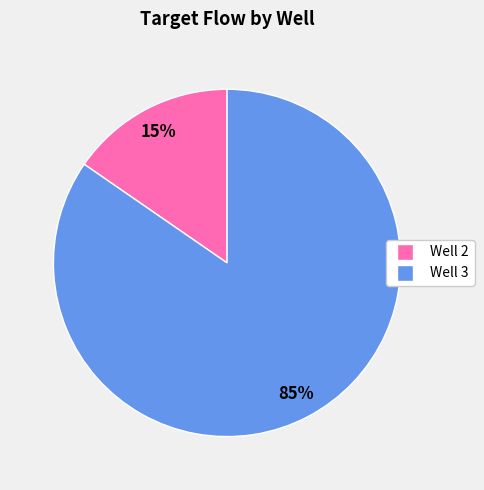

What is the largest slice in the pie chart?

Well 3